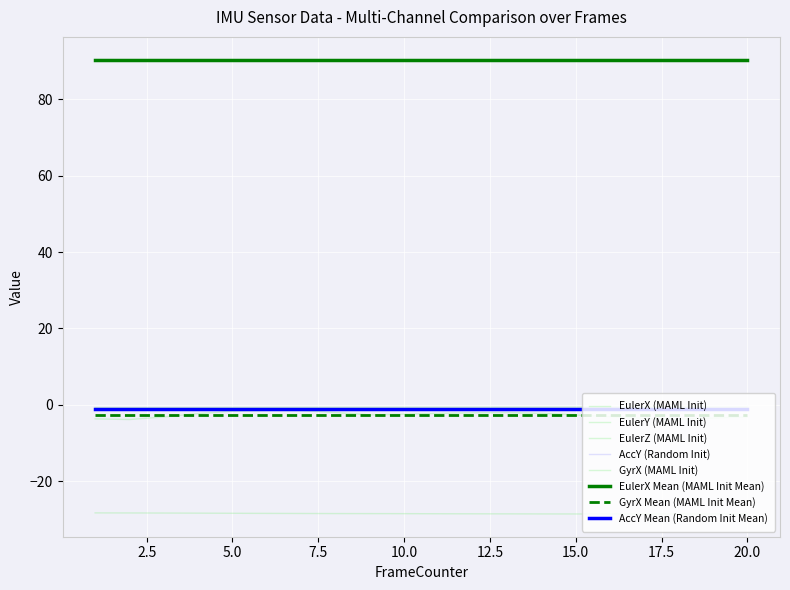

Reading left to right, transcribe all the data shown in this chart.

EulerX: 1=90.4	2=90.3	3=90.3	4=90.3	5=90.3	6=90.3	7=90.3	8=90.2	9=90.2	10=90.2	11=90.2	12=90.2	13=90.2	14=90.1	15=90.2	16=90.2	17=90.1	18=90.1	19=90.1	20=90.1
EulerY: 1=-0.7	2=-0.7	3=-0.7	4=-0.7	5=-0.7	6=-0.7	7=-0.7	8=-0.6	9=-0.6	10=-0.6	11=-0.6	12=-0.6	13=-0.6	14=-0.6	15=-0.6	16=-0.6	17=-0.6	18=-0.6	19=-0.6	20=-0.6
EulerZ: 1=-28.3	2=-28.3	3=-28.3	4=-28.3	5=-28.4	6=-28.4	7=-28.4	8=-28.4	9=-28.5	10=-28.5	11=-28.5	12=-28.5	13=-28.5	14=-28.5	15=-28.6	16=-28.6	17=-28.6	18=-28.6	19=-28.6	20=-28.6
GyrX: 1=-3.7	2=-3.8	3=-3.2	4=-2.3	5=-1.7	6=-1.4	7=-1.5	8=-2.0	9=-2.6	10=-2.5	11=-2.2	12=-2.1	13=-2.0	14=-2.2	15=-2.6	16=-3.1	17=-3.6	18=-3.7	19=-3.4	20=-3.2
AccY: 1=-1.0	2=-1.0	3=-1.0	4=-1.0	5=-1.0	6=-1.0	7=-1.0	8=-1.0	9=-1.0	10=-1.0	11=-1.0	12=-1.0	13=-1.0	14=-1.0	15=-1.0	16=-1.0	17=-1.0	18=-1.0	19=-1.0	20=-1.0